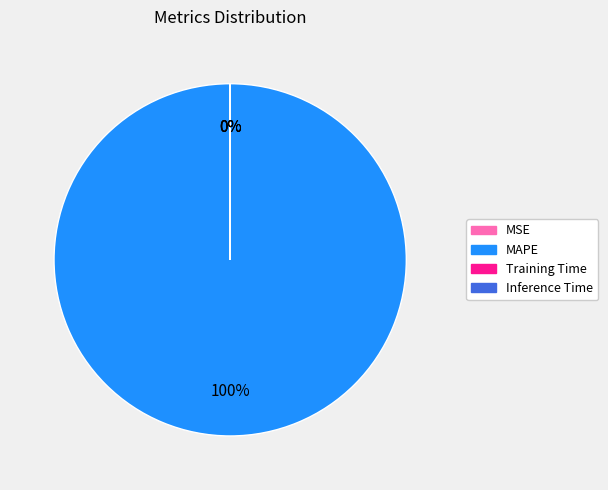

The Training Time slice represents 7% of the pie. True or false?

False